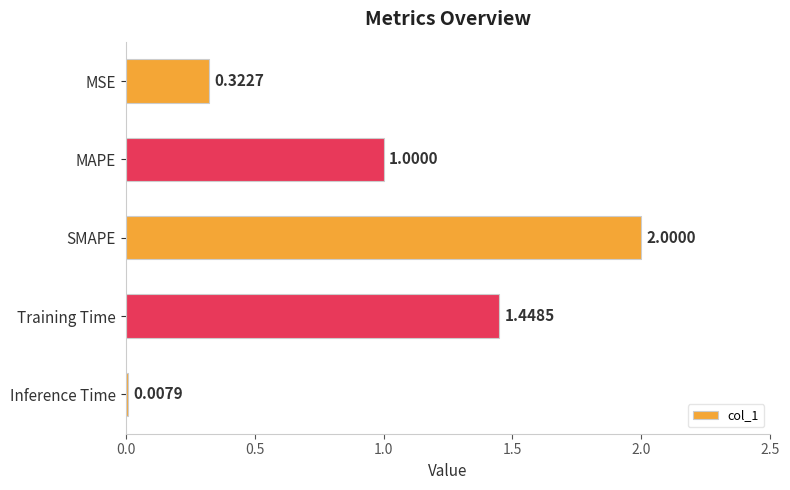

What is the label of the 4th bar from the bottom?

MAPE